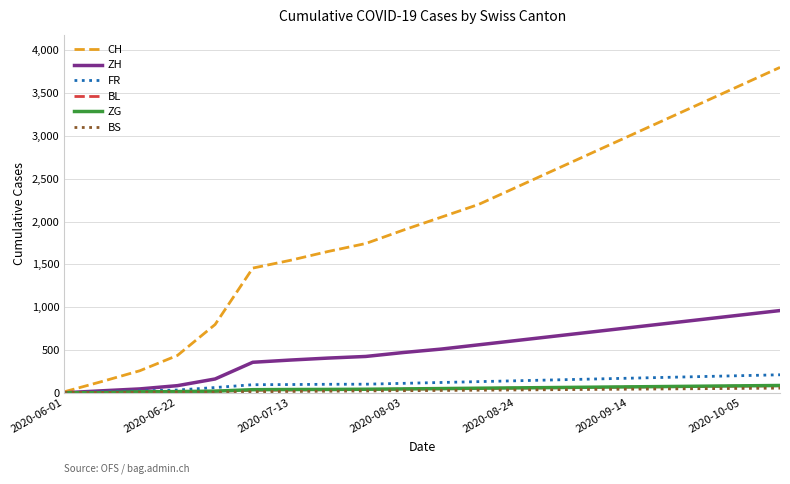

Which series has the largest total across all categories?

CH